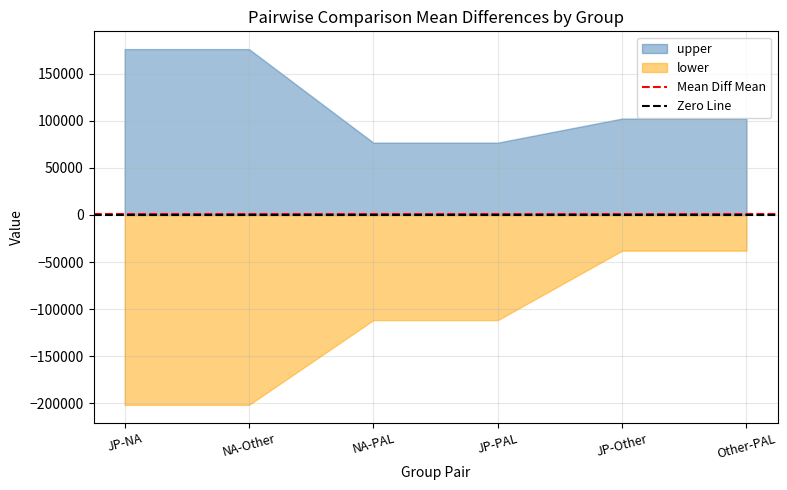

At how many categories does at least one series exceed 537?

6